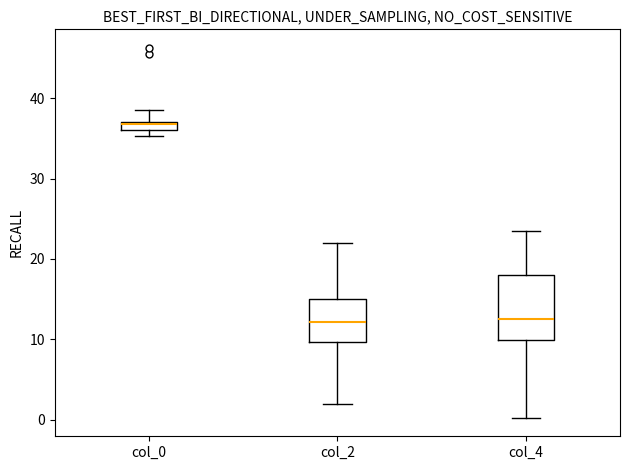

Comparing the boxes themselves (not the whiskers), which one is the tallest?

col_4